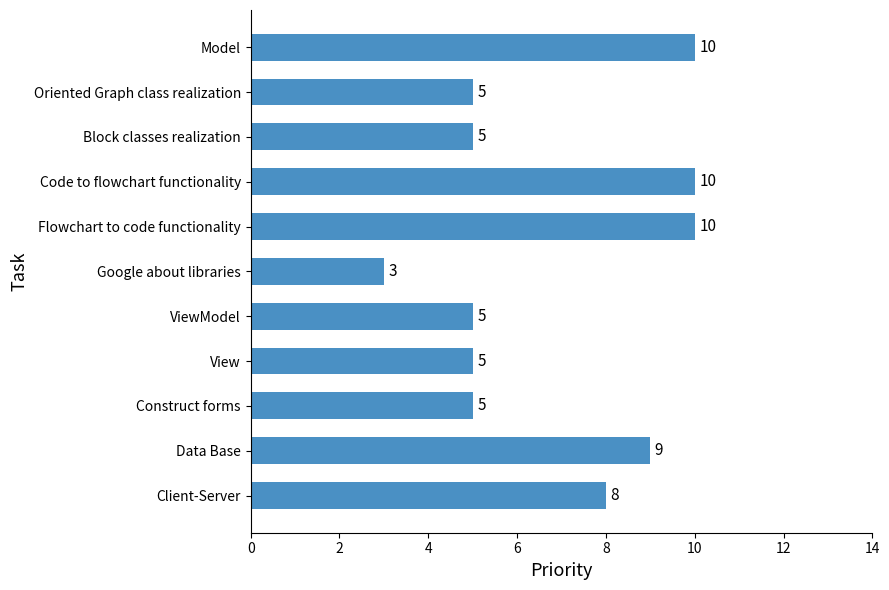

Which category has the lowest value across all series?

Google about libraries